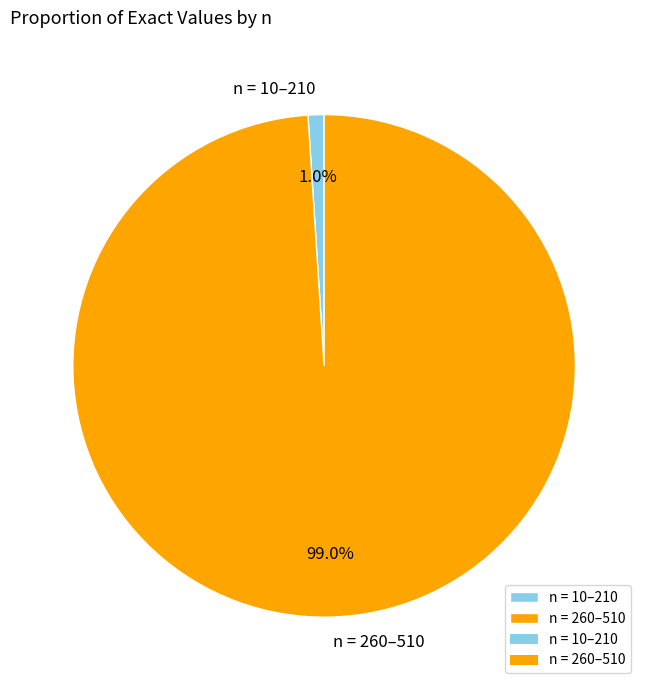

What portion of the pie excludes n = 260–510?

1.0%